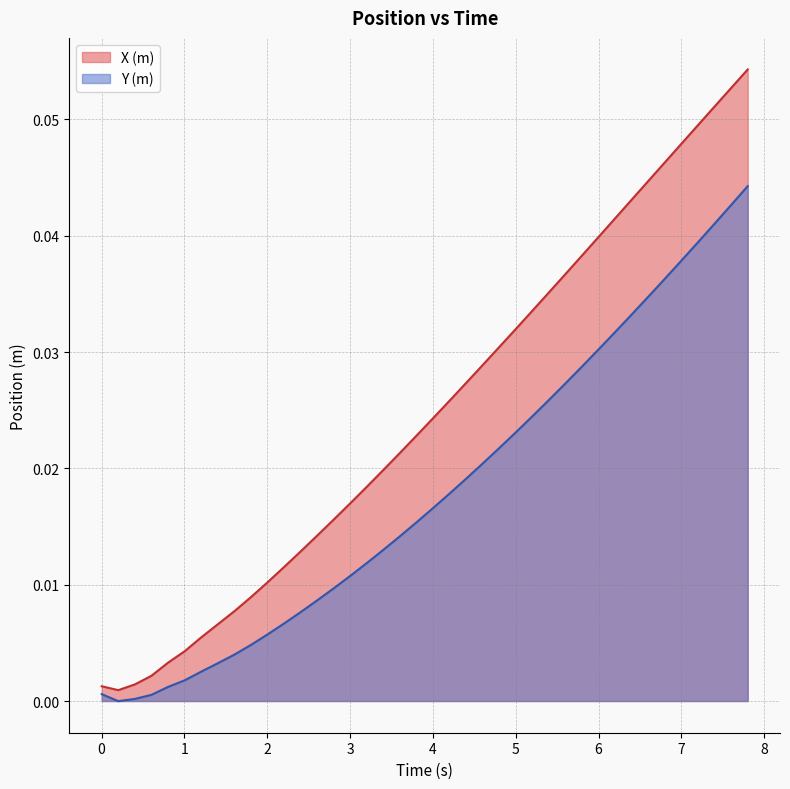

List the series in order of their peak value, lowest first.

Y (m), X (m)